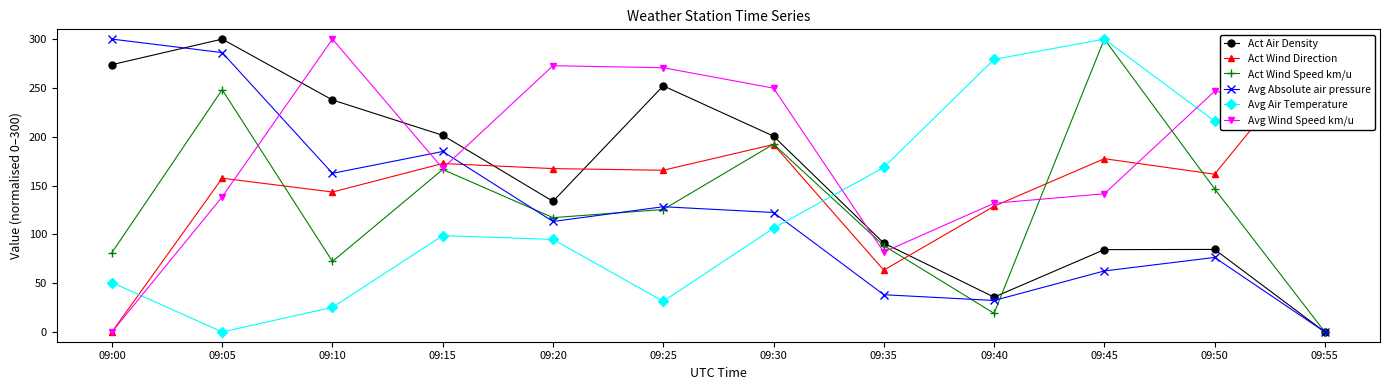

What is the spread (max minus min) of values at 09:55?

300.0